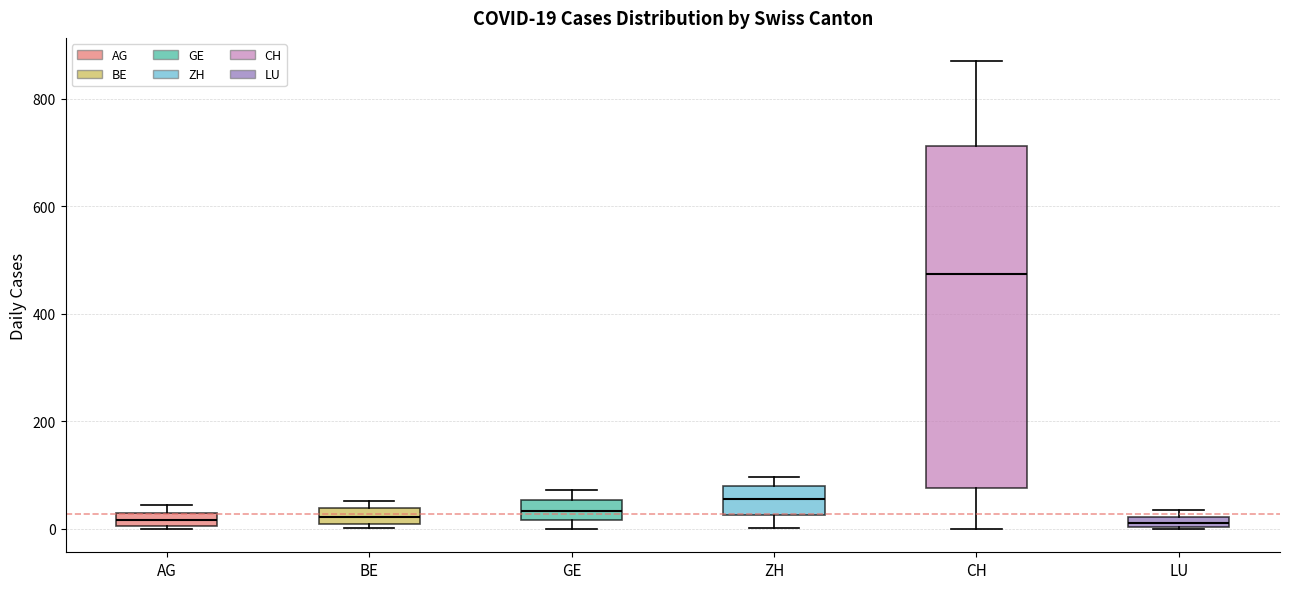

Which box is the tallest, from its lower edge to its upper edge?

CH